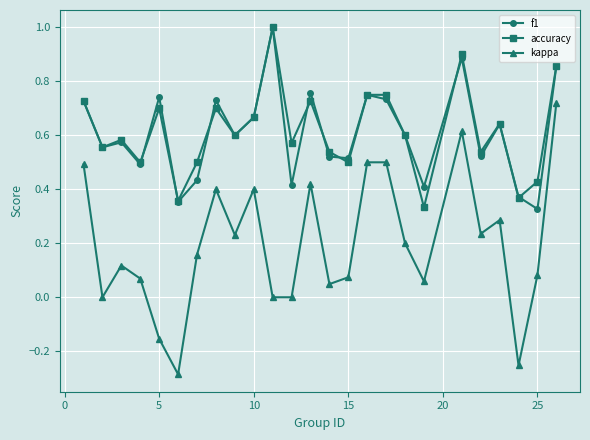

How many accuracy values are between 0 and 1?

25